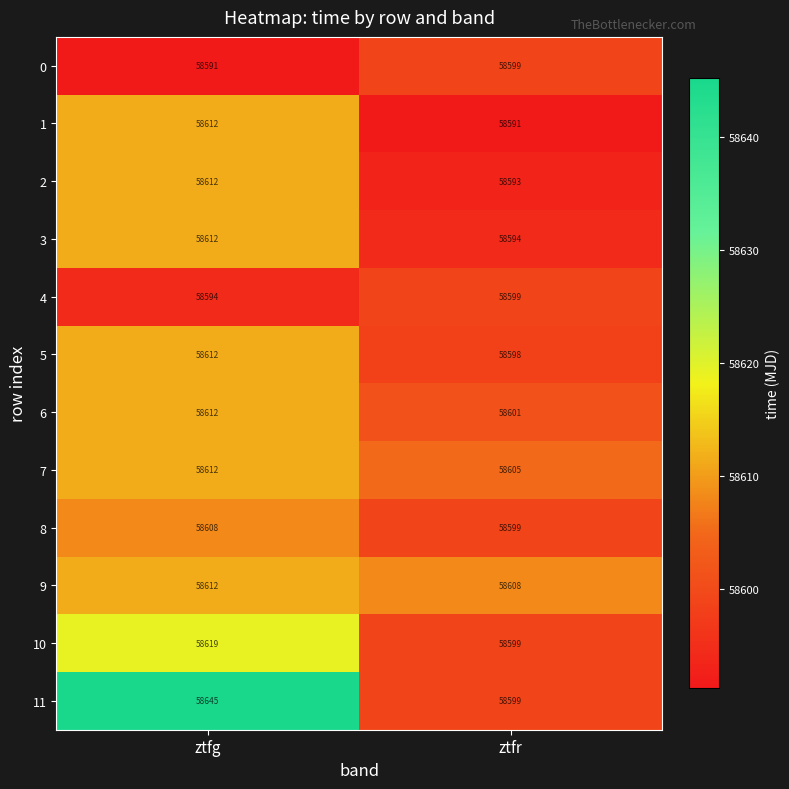

True or false: 1 has a value of 58591 at ztfr.

True